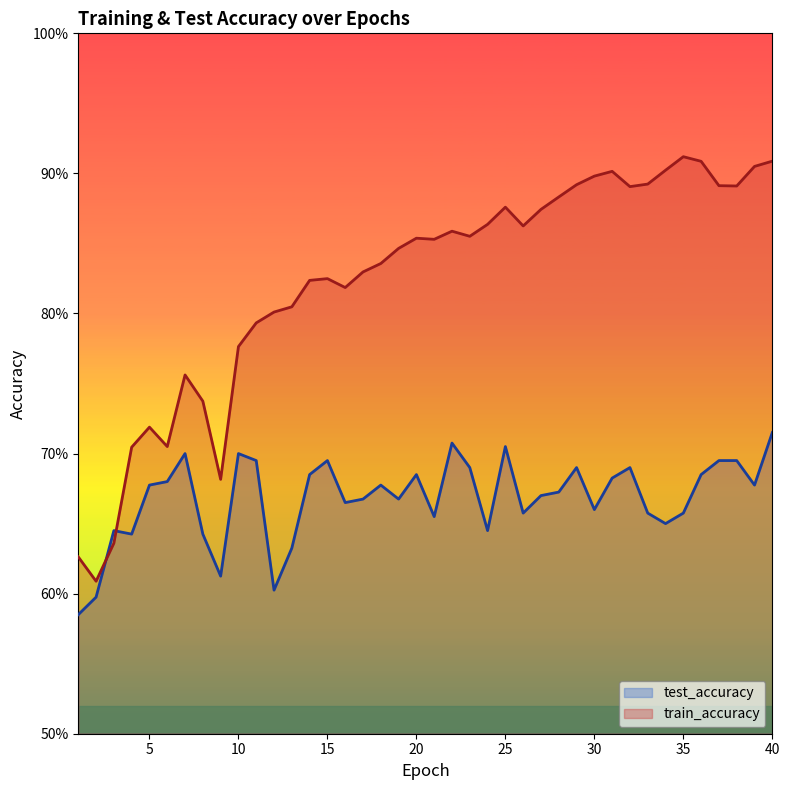

Does the chart display data point markers on the line(s)?

No